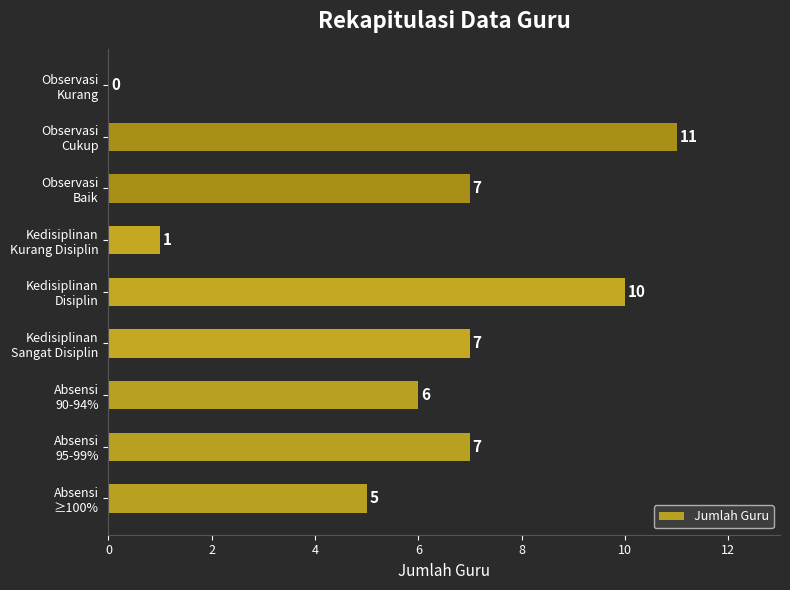

What is the sum of all values?

54